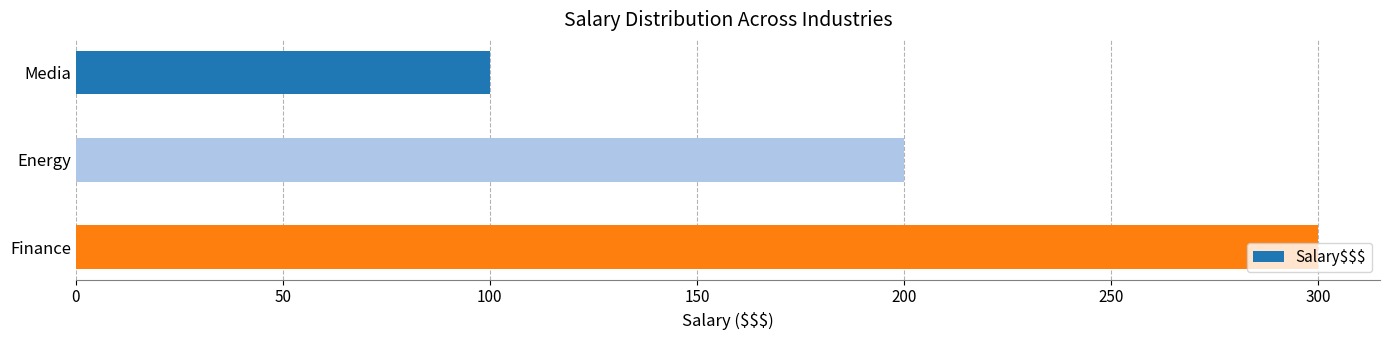

What is the average value?

200